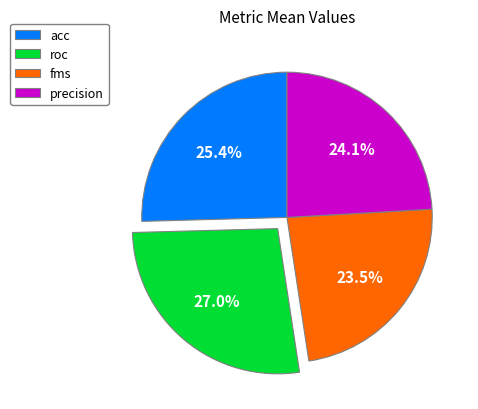

What is the largest slice in the pie chart?

roc